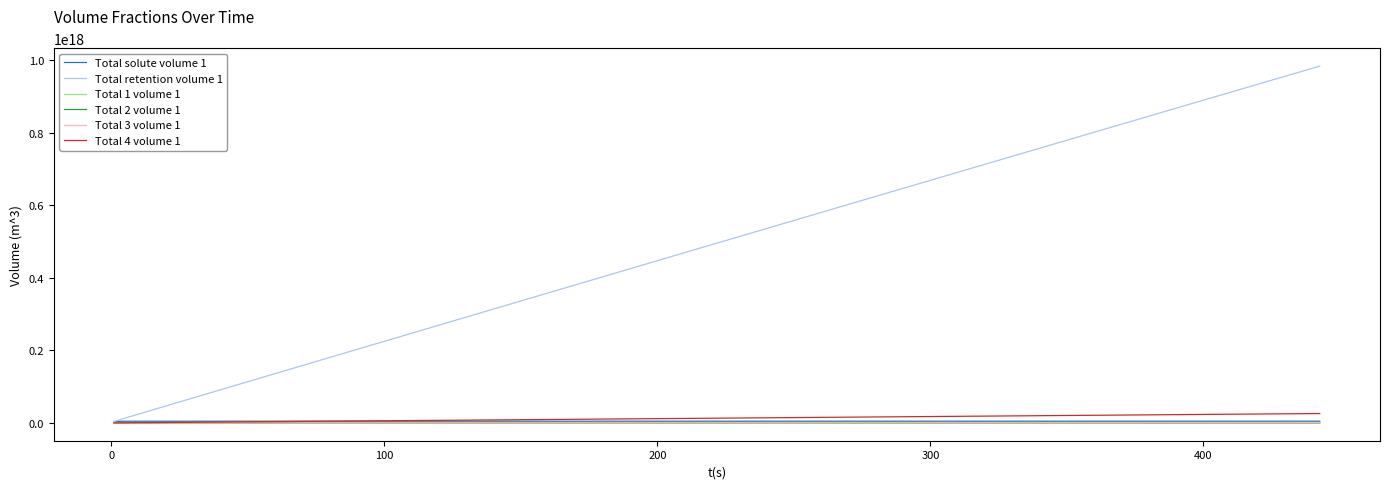

Which series has the widest spread of values?

Total retention volume 1